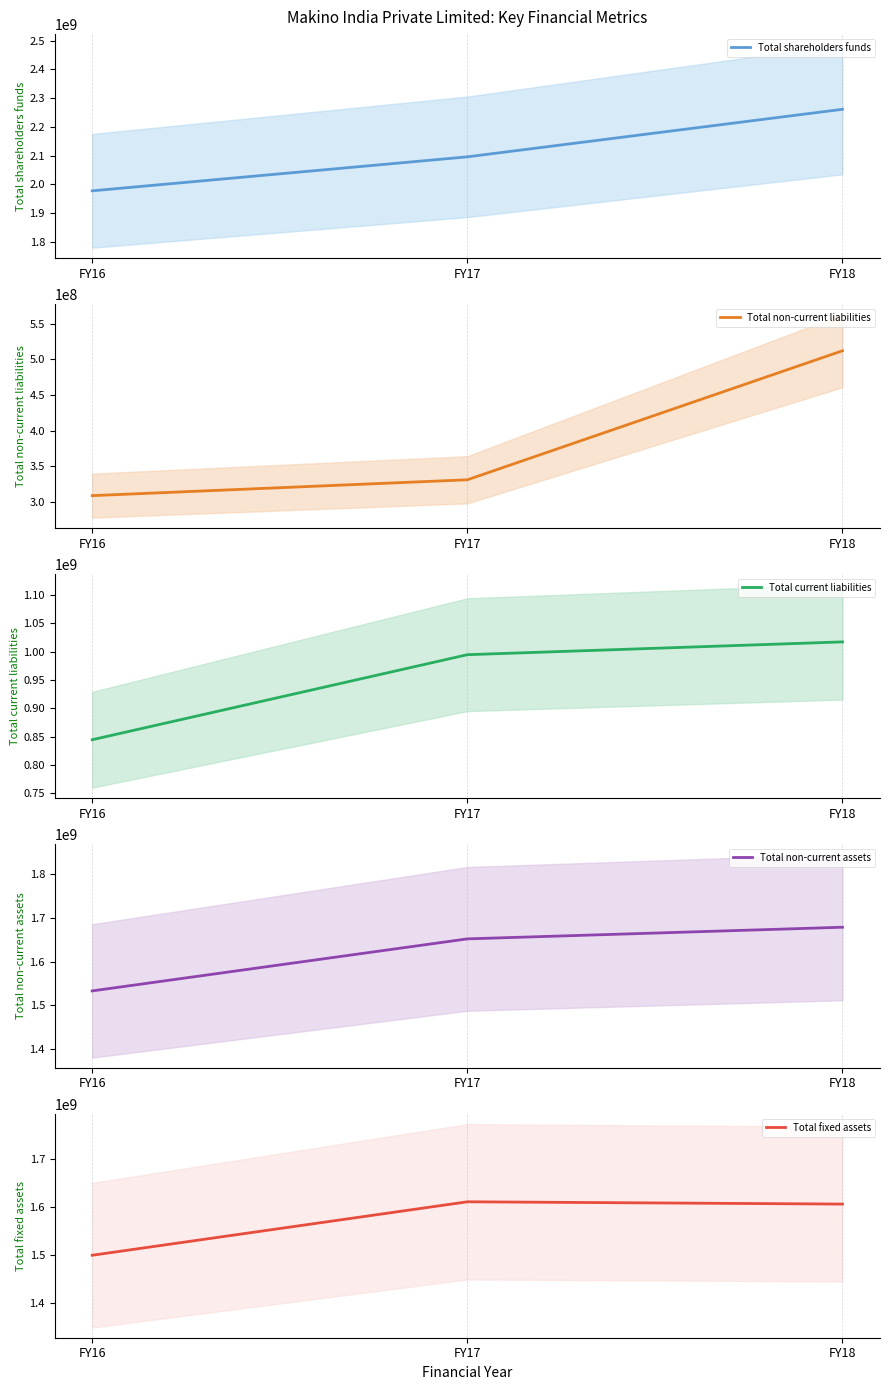

What is the difference between the maximum and minimum values in the Total non-current assets series?

146325324